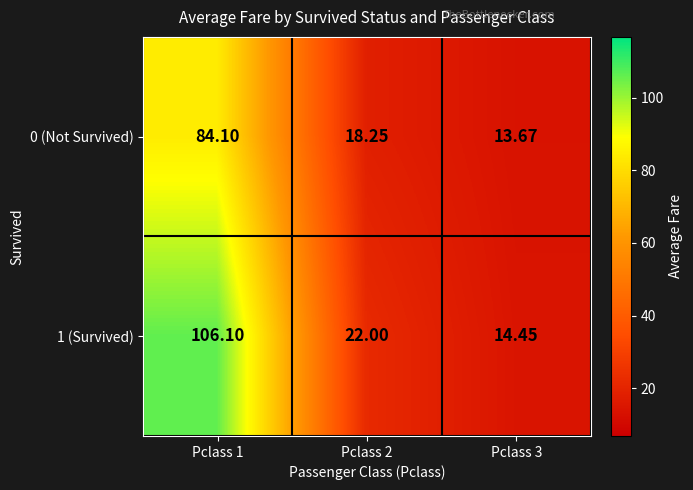

At how many categories does at least one series exceed 85?

1